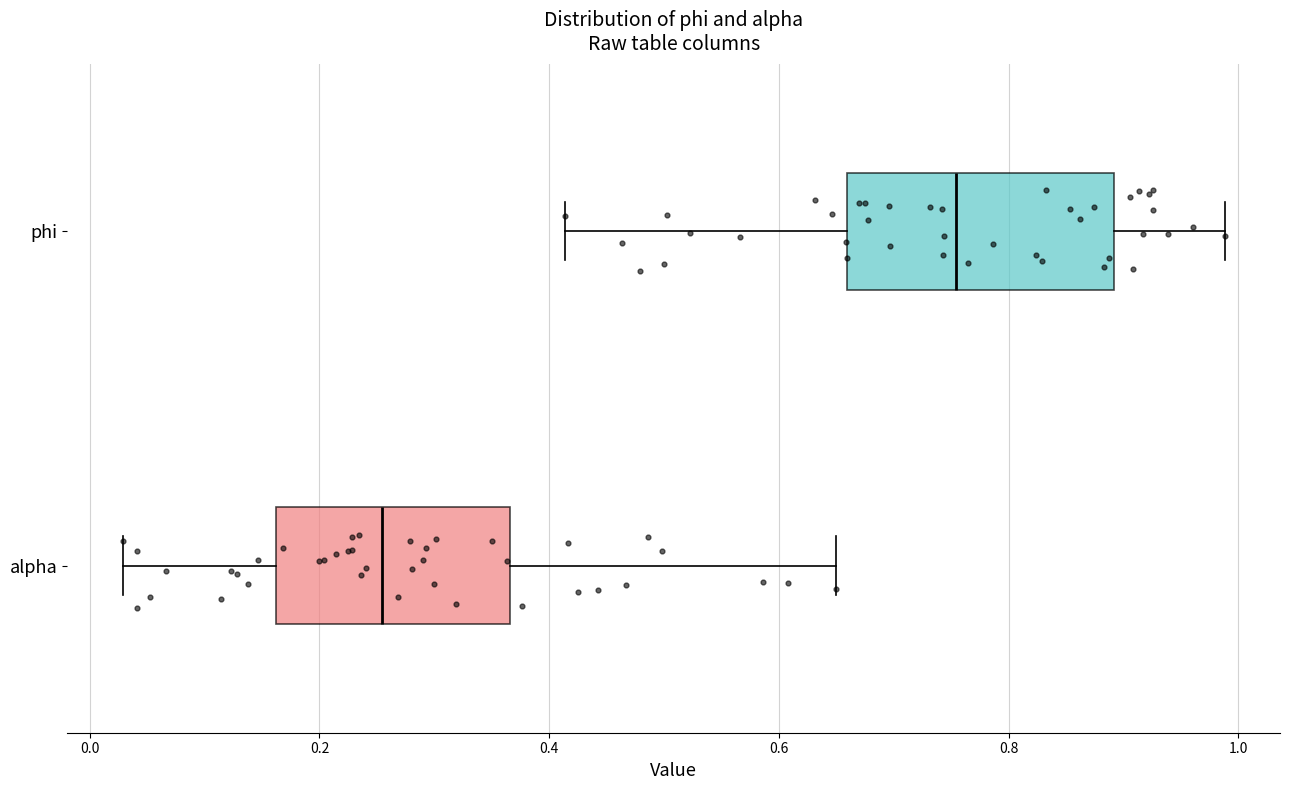

Comparing the boxes themselves (not the whiskers), which one is the widest?

phi